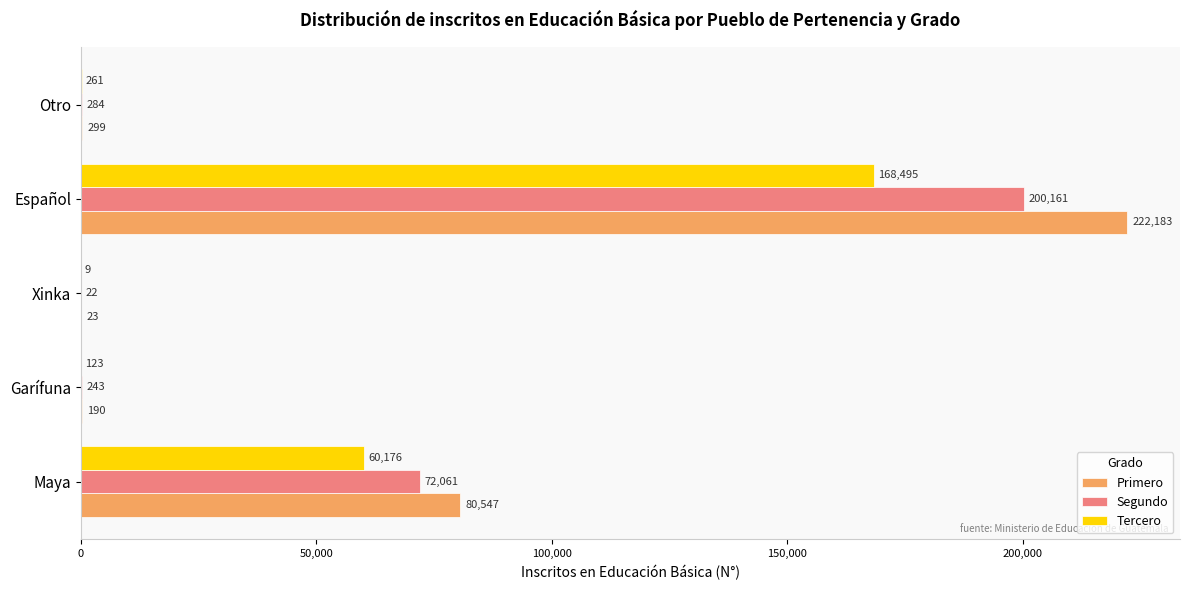

Count the number of categories in the chart.

5